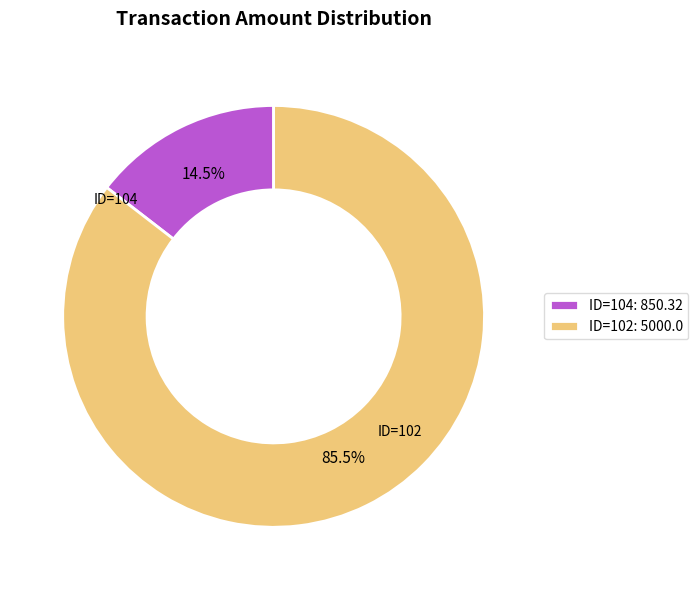

What is the majority slice?

ID=102: 5000.0